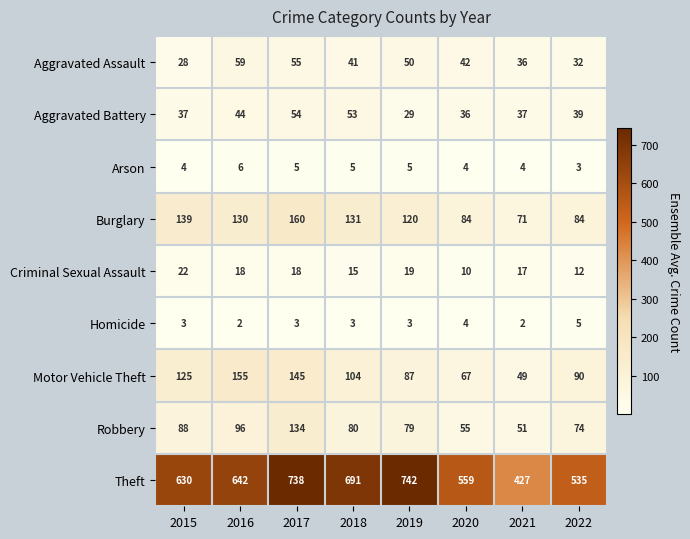

What is the approximate value of Arson at 2021?

4